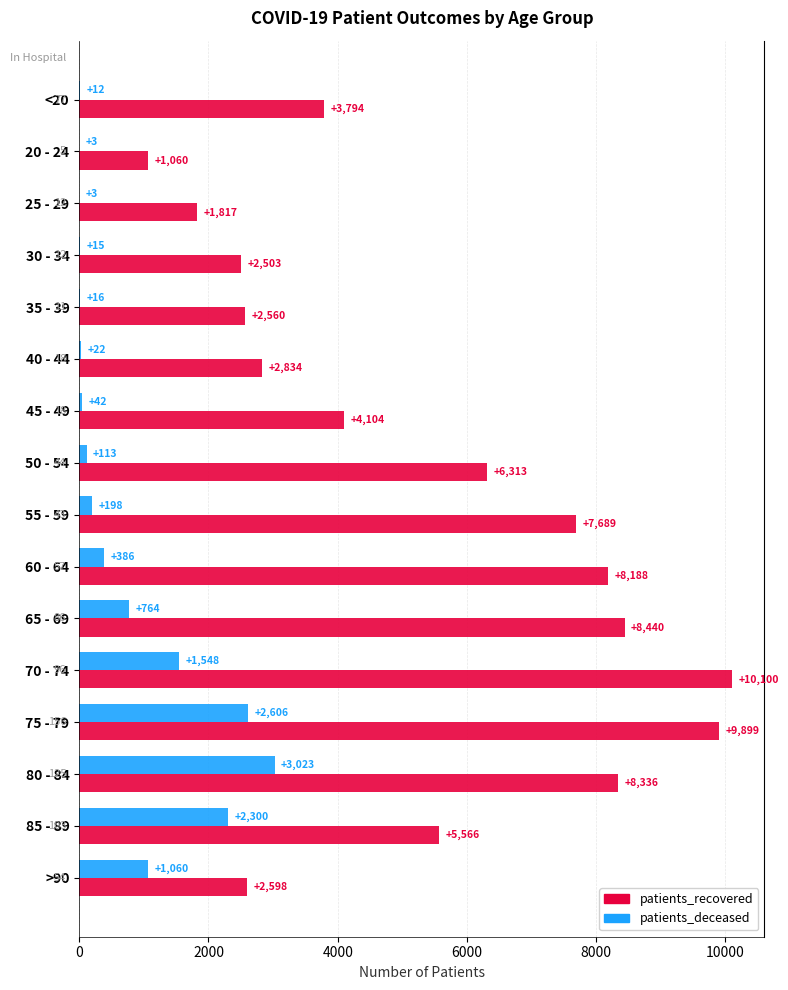

What is the total value across all series at 40 - 44?

2856